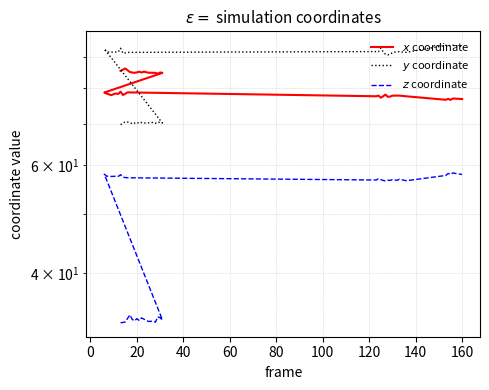

True or false: $z$ coordinate has more than 1 points higher than both neighbors.

True